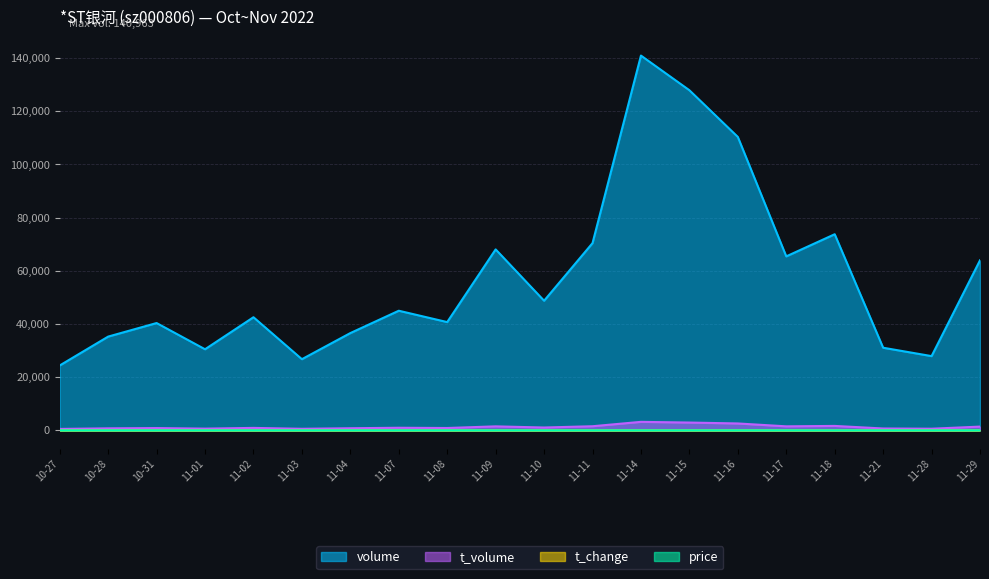

What is the sum of all t_change values?

16.4